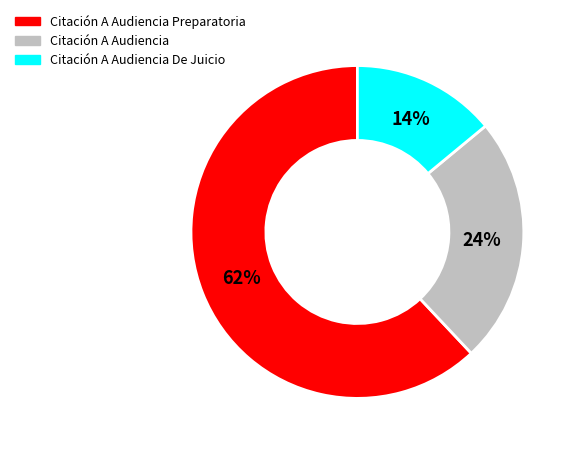

Does any single category account for the majority?

Yes